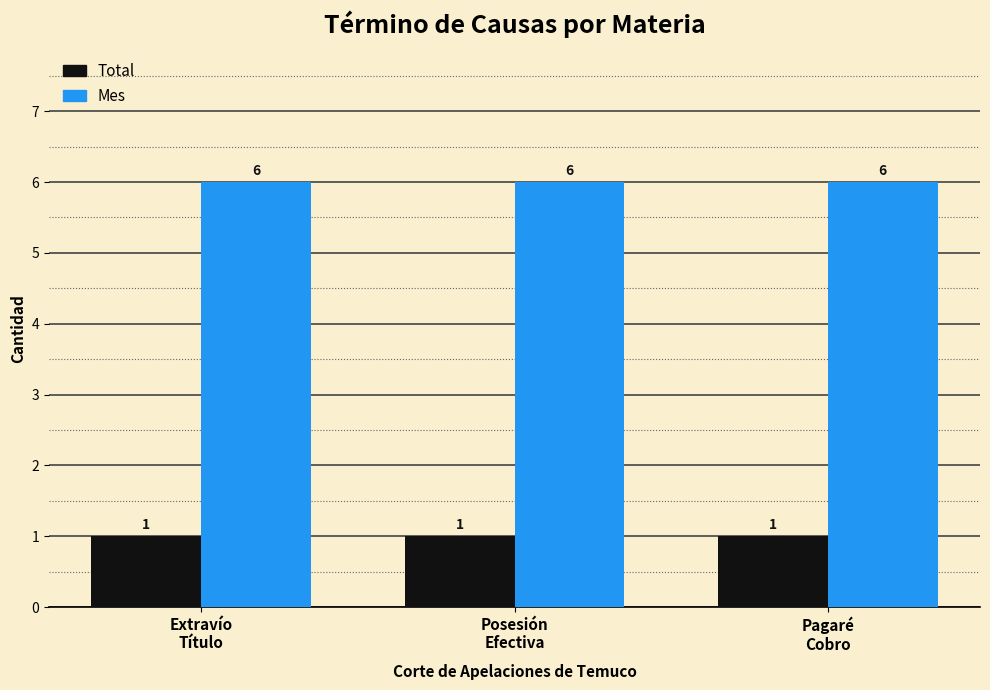

Which series has the largest total across all categories?

Mes